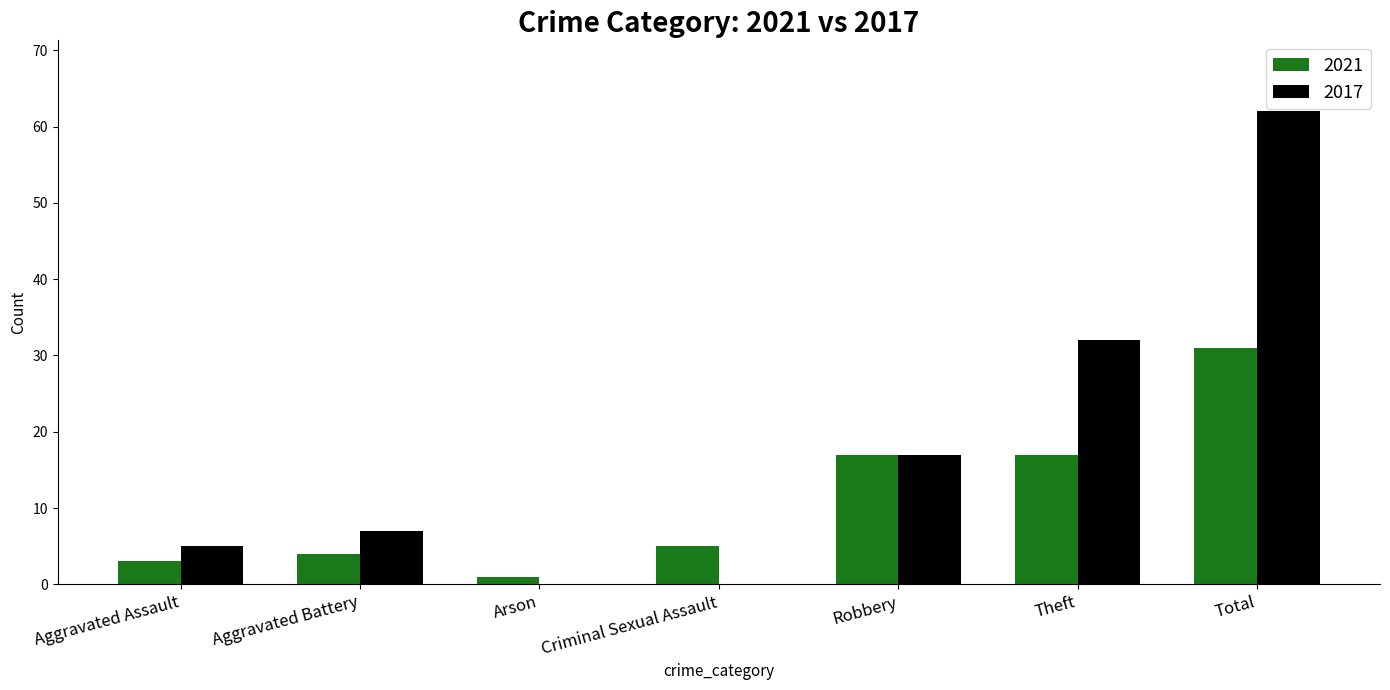

What is the sum of the 2017 values at Criminal Sexual Assault and Robbery?

17